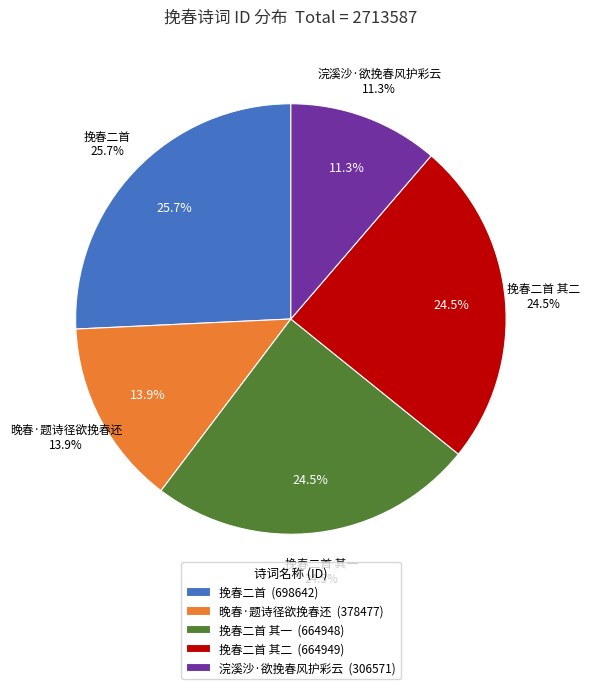

Which slice is the largest?

挽春二首